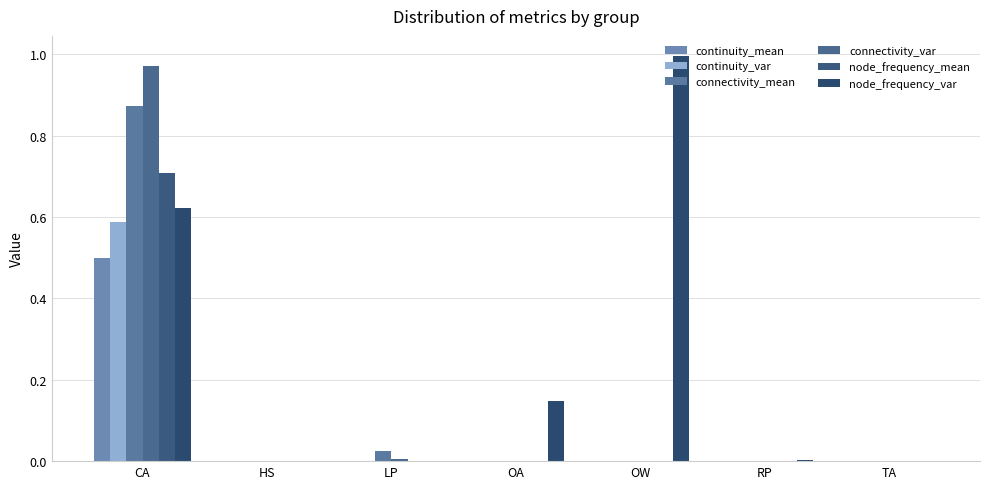

What is the label of the 2nd bar from the right?

RP